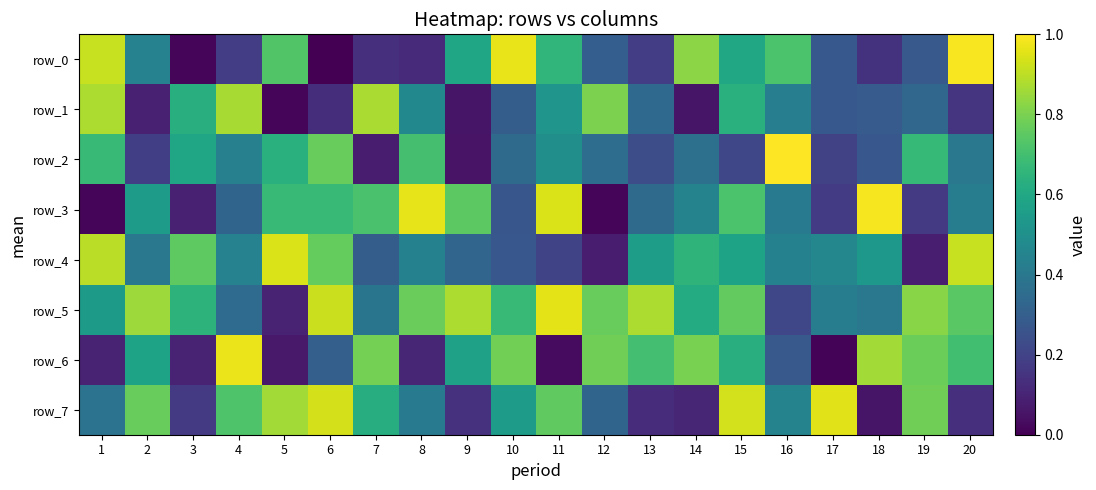

Reading right to left, extract all data points from this chart.

row_0: 1.0	0.3	0.1	0.3	0.7	0.6	0.8	0.2	0.3	0.7	1.0	0.6	0.1	0.1	0.0	0.7	0.2	0.0	0.4	0.9
row_1: 0.2	0.3	0.3	0.3	0.4	0.6	0.1	0.3	0.8	0.5	0.3	0.1	0.5	0.9	0.1	0.0	0.9	0.6	0.1	0.9
row_2: 0.4	0.7	0.3	0.2	1.0	0.2	0.4	0.2	0.4	0.5	0.3	0.1	0.7	0.1	0.8	0.6	0.4	0.6	0.2	0.7
row_3: 0.4	0.2	1.0	0.2	0.4	0.7	0.4	0.3	0.0	0.9	0.3	0.7	1.0	0.7	0.7	0.7	0.3	0.1	0.5	0.0
row_4: 0.9	0.1	0.5	0.5	0.4	0.6	0.7	0.6	0.1	0.2	0.3	0.3	0.4	0.3	0.8	0.9	0.4	0.8	0.4	0.9
row_5: 0.7	0.8	0.4	0.4	0.2	0.8	0.6	0.9	0.8	1.0	0.7	0.9	0.8	0.4	0.9	0.1	0.4	0.6	0.9	0.5
row_6: 0.7	0.8	0.9	0.0	0.3	0.6	0.8	0.7	0.8	0.0	0.8	0.6	0.1	0.8	0.3	0.1	1.0	0.1	0.6	0.1
row_7: 0.1	0.8	0.1	1.0	0.4	0.9	0.1	0.1	0.3	0.8	0.6	0.1	0.4	0.6	0.9	0.9	0.7	0.2	0.8	0.4